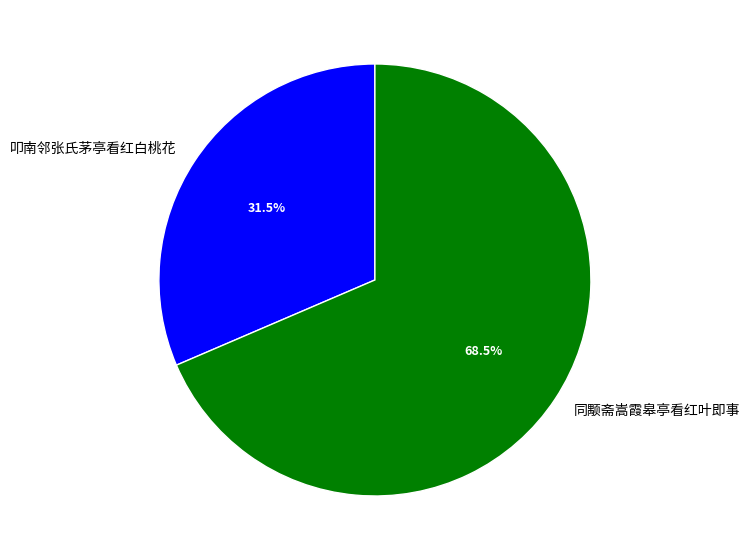

Rank the categories by value from lowest to highest.

叩南邻张氏茅亭看红白桃花, 同颙斋嵩霞皋亭看红叶即事